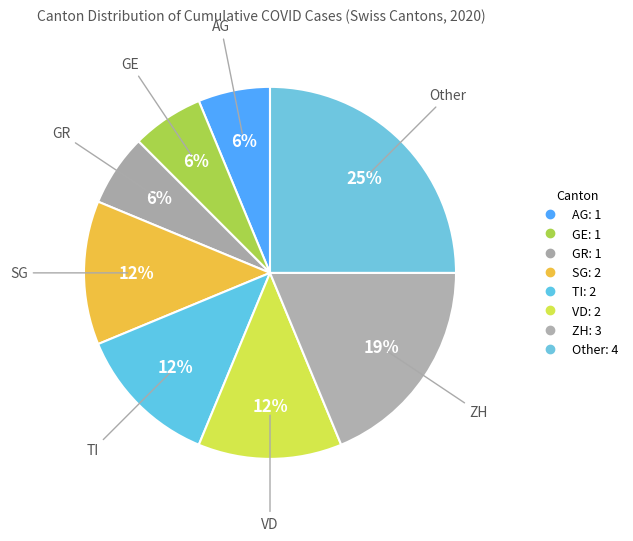

How many slices are in this pie chart?

8